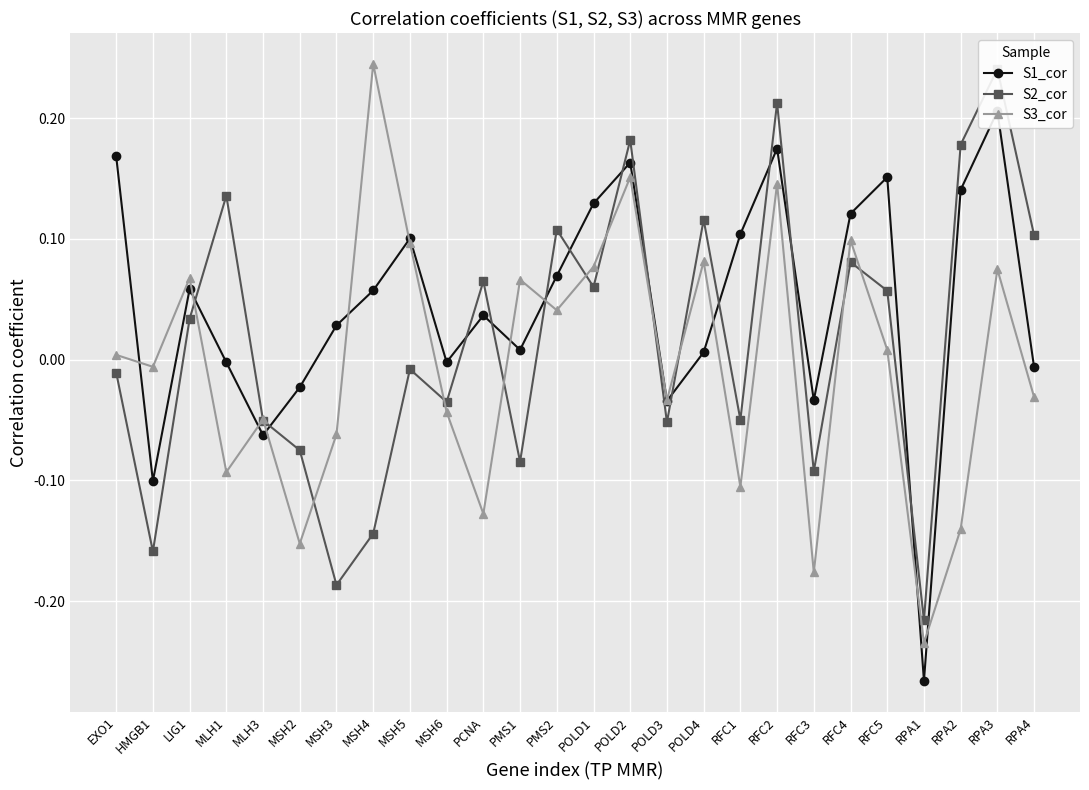

At which category does S1_cor reach its first local valley?

HMGB1